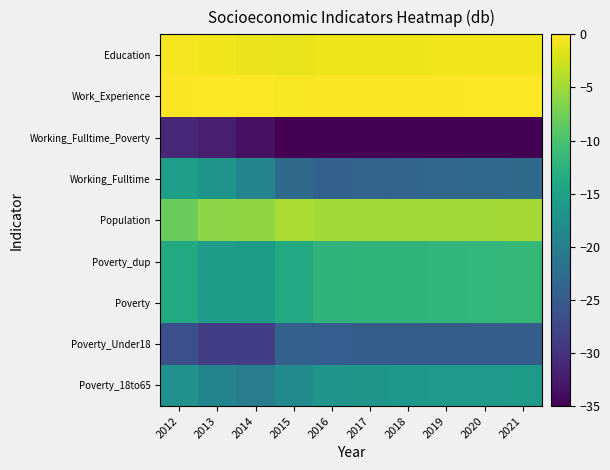

Reading left to right, what are all the values shown in this chart?

Poverty_18to65: 2012=-17.3	2013=-19.2	2014=-20.3	2015=-18.4	2016=-16.5	2017=-16.5	2018=-16.4	2019=-16.2	2020=-16.0	2021=-15.9
Poverty_Under18: 2012=-26.5	2013=-28.6	2014=-28.6	2015=-24.3	2016=-24.5	2017=-24.6	2018=-24.6	2019=-24.6	2020=-24.6	2021=-24.6
Poverty: 2012=-13.7	2013=-15.8	2014=-16.0	2015=-13.7	2016=-12.2	2017=-12.1	2018=-12.1	2019=-12.0	2020=-11.8	2021=-11.7
Poverty_dup: 2012=-13.7	2013=-15.8	2014=-16.0	2015=-13.7	2016=-12.2	2017=-12.1	2018=-12.1	2019=-12.0	2020=-11.8	2021=-11.7
Population: 2012=-8.0	2013=-6.1	2014=-5.9	2015=-4.5	2016=-4.9	2017=-4.9	2018=-4.8	2019=-4.8	2020=-4.8	2021=-4.8
Working_Fulltime: 2012=-15.3	2013=-17.0	2014=-19.2	2015=-22.8	2016=-24.2	2017=-23.8	2018=-23.5	2019=-23.4	2020=-23.1	2021=-22.8
Working_Fulltime_Poverty: 2012=-31.0	2013=-32.1	2014=-33.4	2015=-38.1	2016=-59.0	2017=-59.0	2018=-59.0	2019=-59.0	2020=-59.0	2021=-59.0
Work_Experience: 2012=-0.2	2013=-0.1	2014=0.0	2015=-0.3	2016=-0.2	2017=-0.2	2018=-0.2	2019=-0.1	2020=-0.1	2021=-0.1
Education: 2012=-0.5	2013=-0.8	2014=-1.1	2015=-1.1	2016=-0.9	2017=-0.8	2018=-0.8	2019=-0.8	2020=-0.8	2021=-0.7